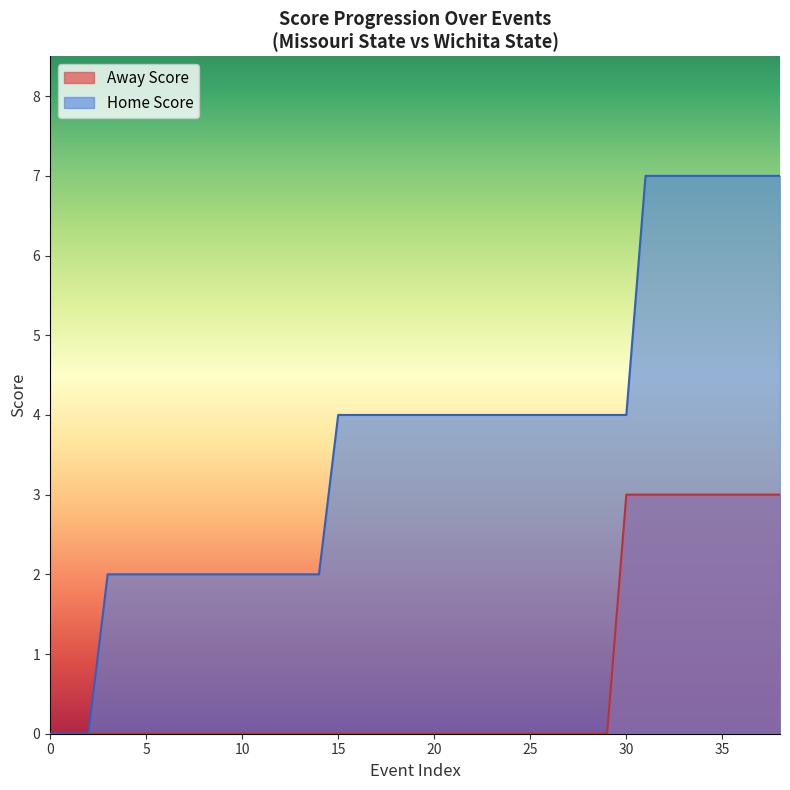

How many series are shown in this chart?

2